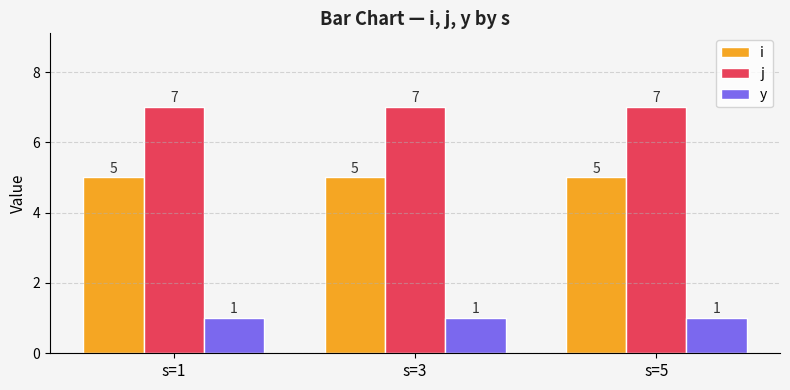

Reading left to right, transcribe all the data shown in this chart.

i: s=1=5	s=3=5	s=5=5
j: s=1=7	s=3=7	s=5=7
y: s=1=1	s=3=1	s=5=1